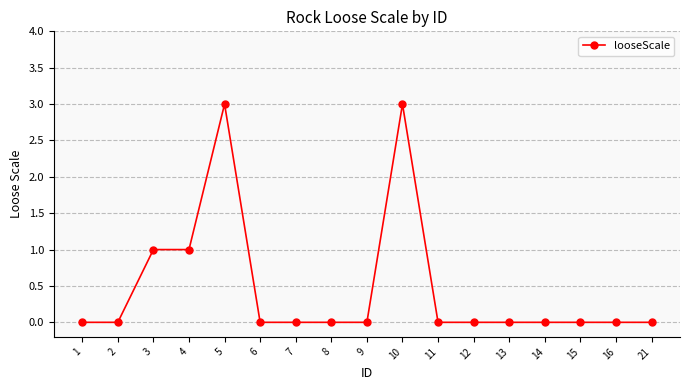

Which has a higher value, 14 or 3?

3